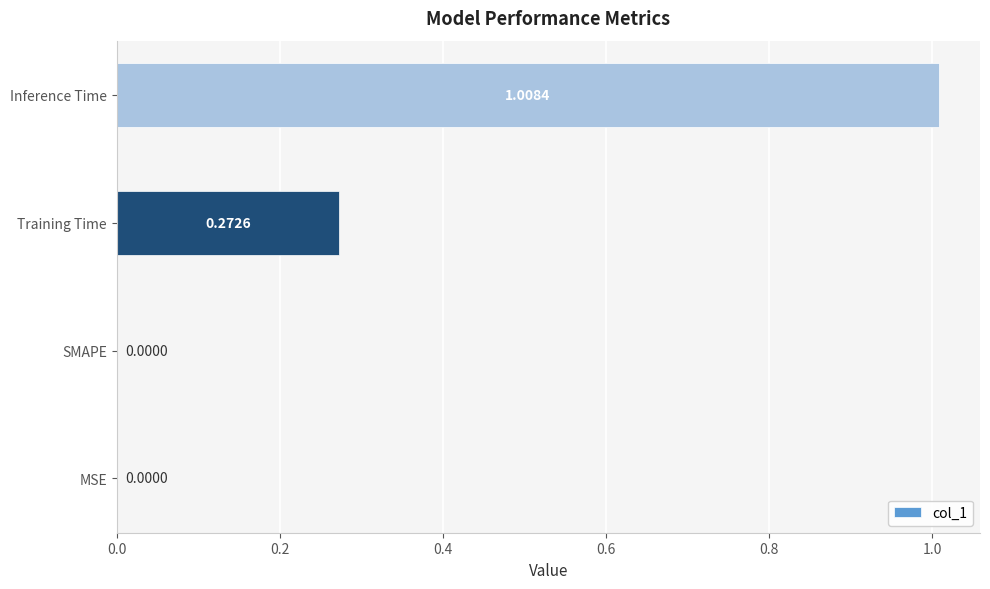

At which category does the chart reach its peak across all series?

Inference Time